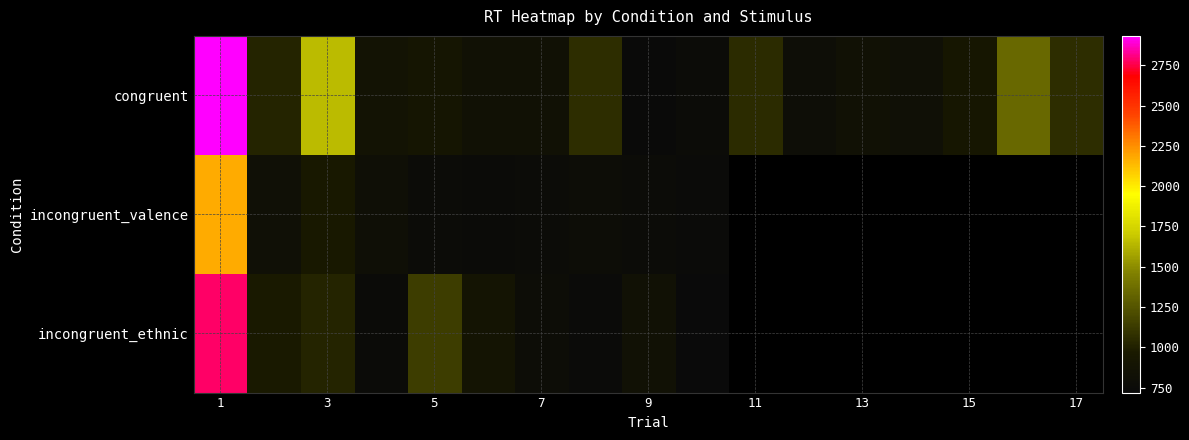

At how many categories does at least one series exceed 2480?

1